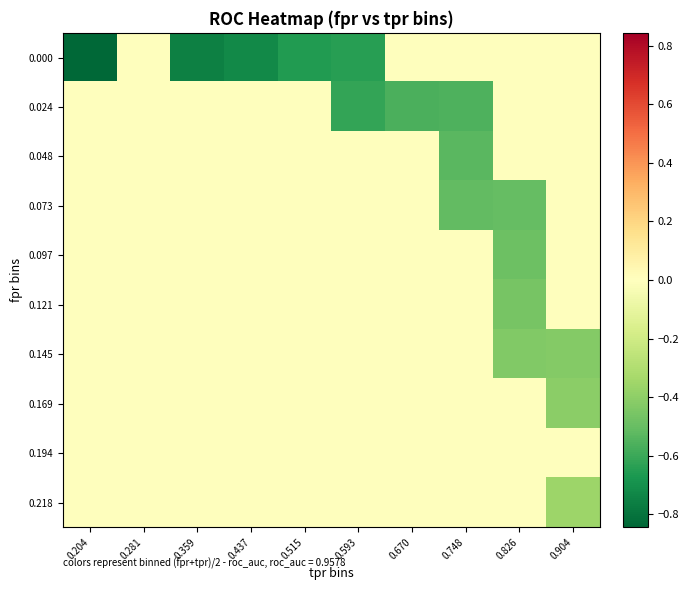

List the series in order of their peak value, highest first.

0.000, 0.024, 0.048, 0.073, 0.097, 0.121, 0.145, 0.169, 0.194, 0.218